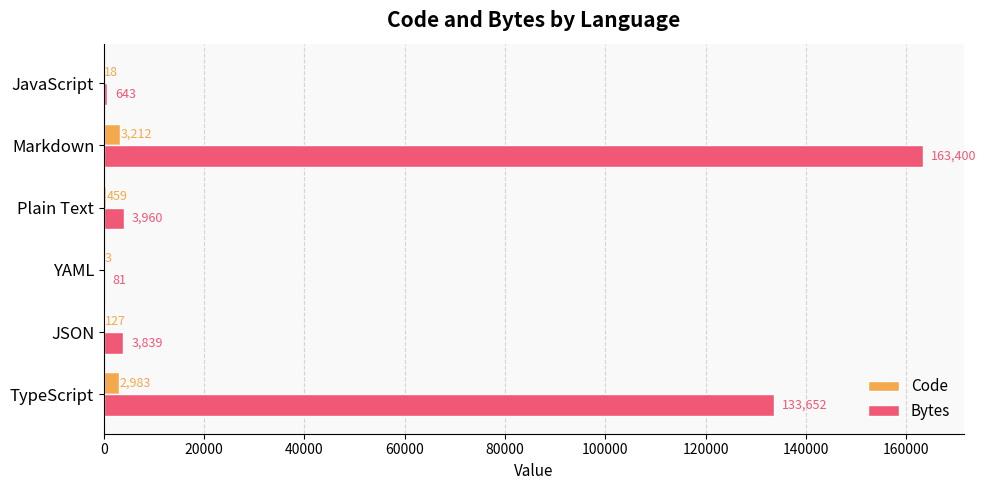

True or false: Bytes has a value of 3960 at Plain Text.

True